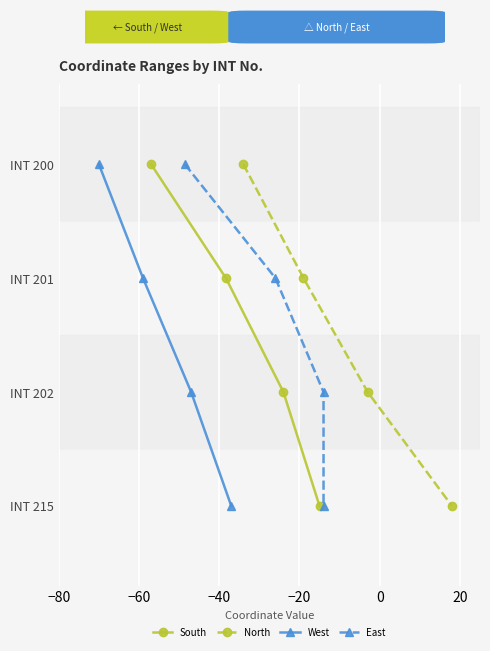

How many categories are shown in the chart?

4